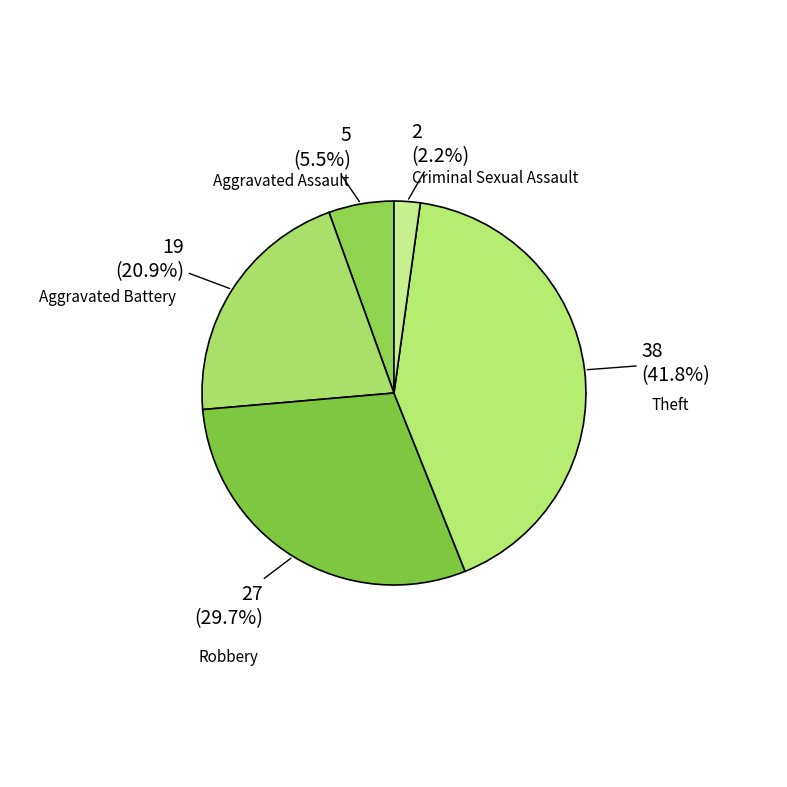

Rank the categories by value from highest to lowest.

Theft, Robbery, Aggravated Battery, Aggravated Assault, Criminal Sexual Assault